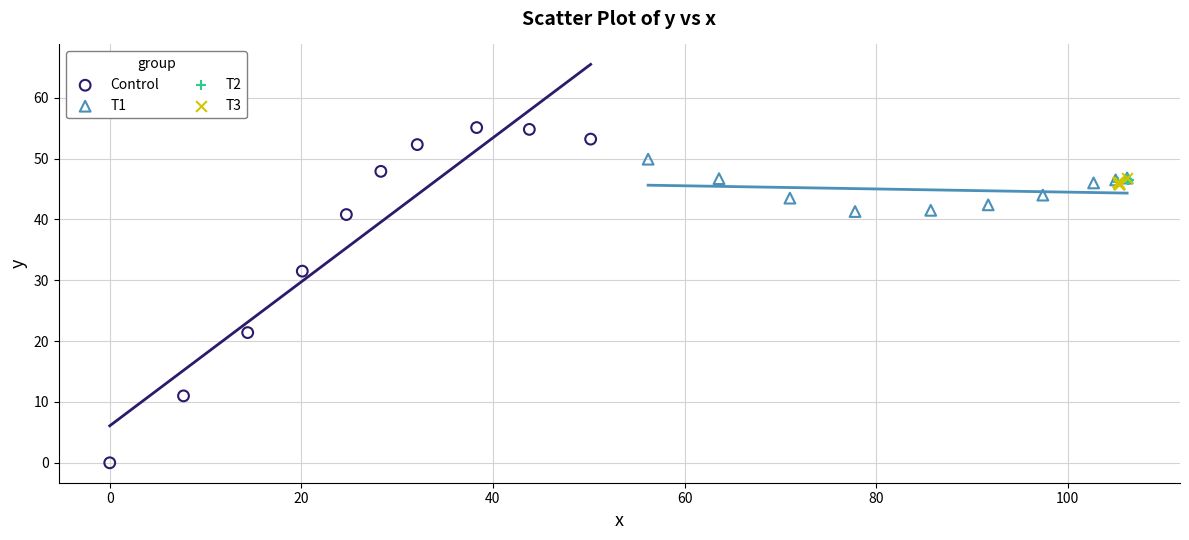

Which series reaches the minimum Y coordinate?

Control